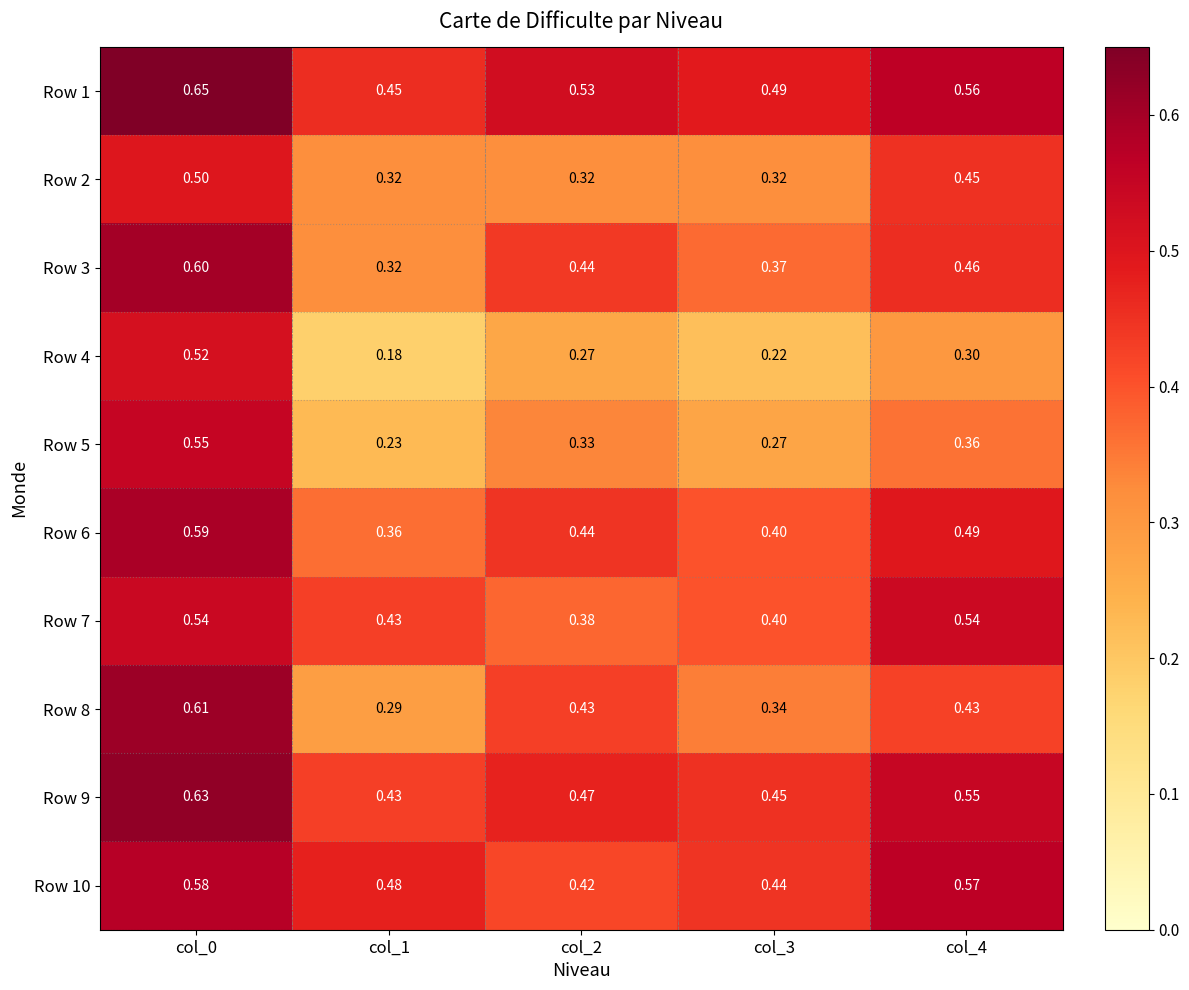

Is the value of Row 10 at col_4 greater than the value of Row 4 at col_1?

Yes